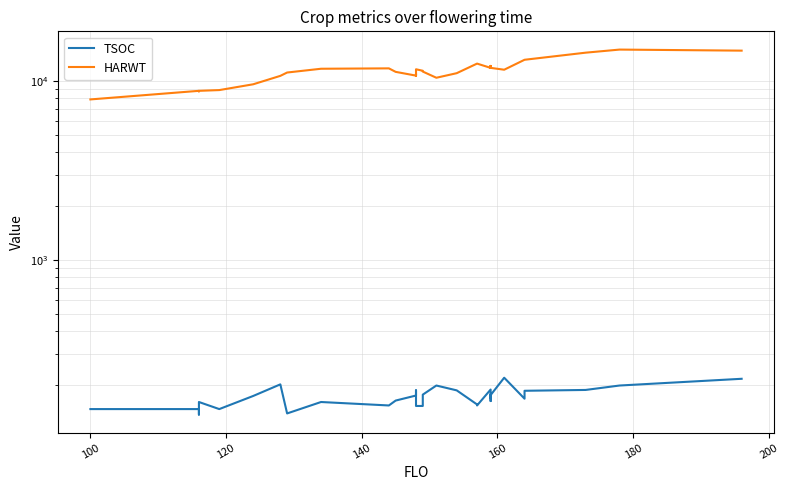

At which category does TSOC reach its first local valley?

120